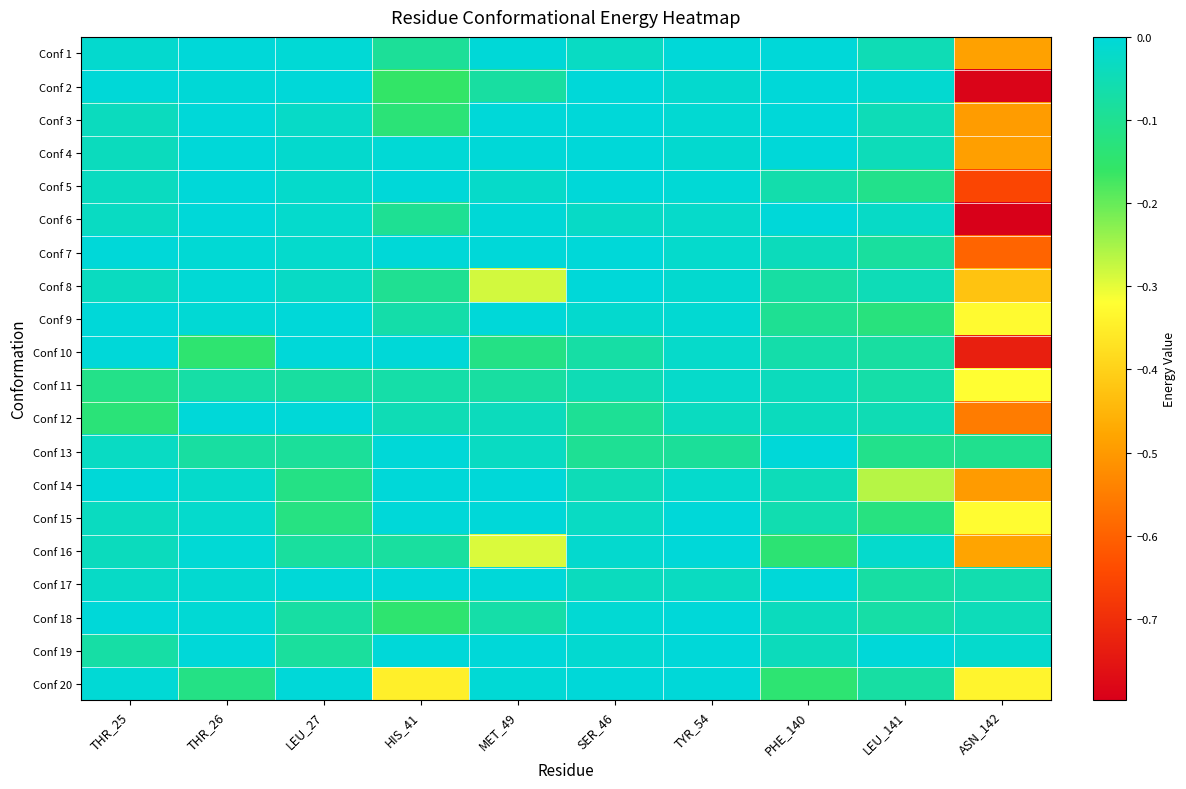

Which has a higher value, THR_26 or LEU_141?

THR_26